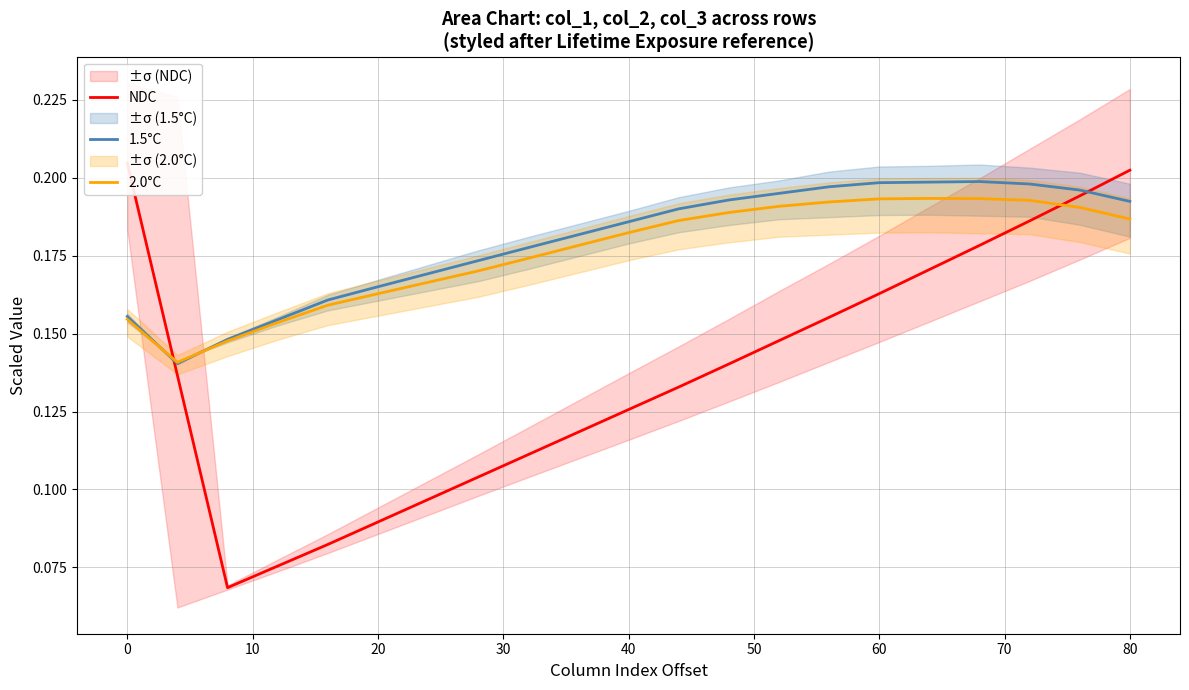

True or false: 1.5°C has a value of 0.3 at 60.

False